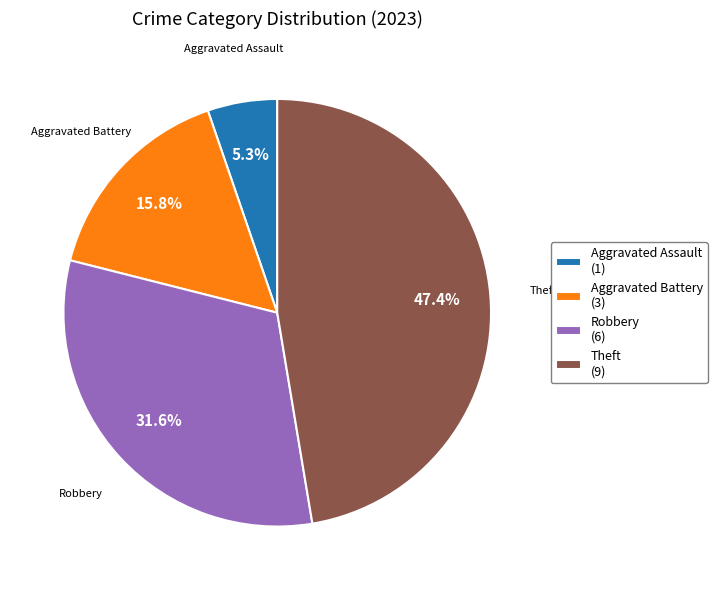

Is there any slice that represents more than half of the pie?

No